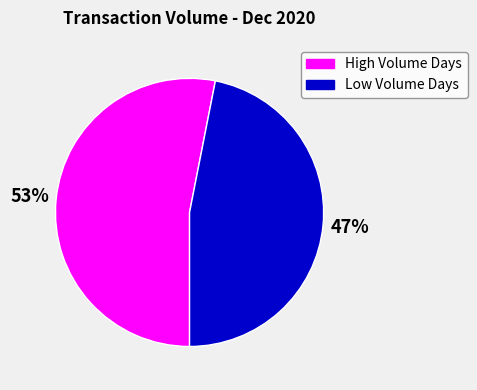

How many segments does this pie chart have?

2